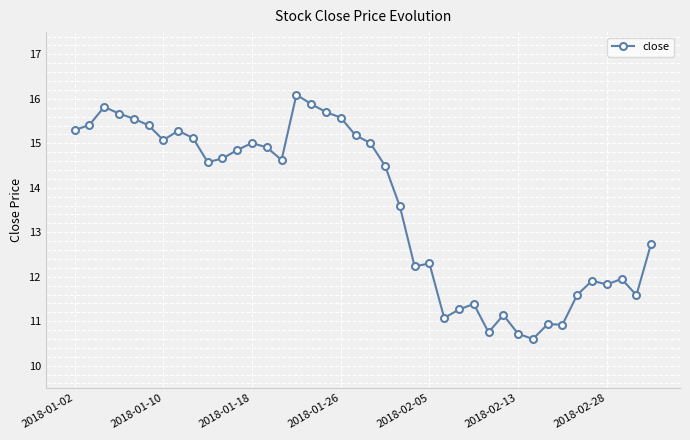

What is the difference between the maximum and minimum values?

5.5